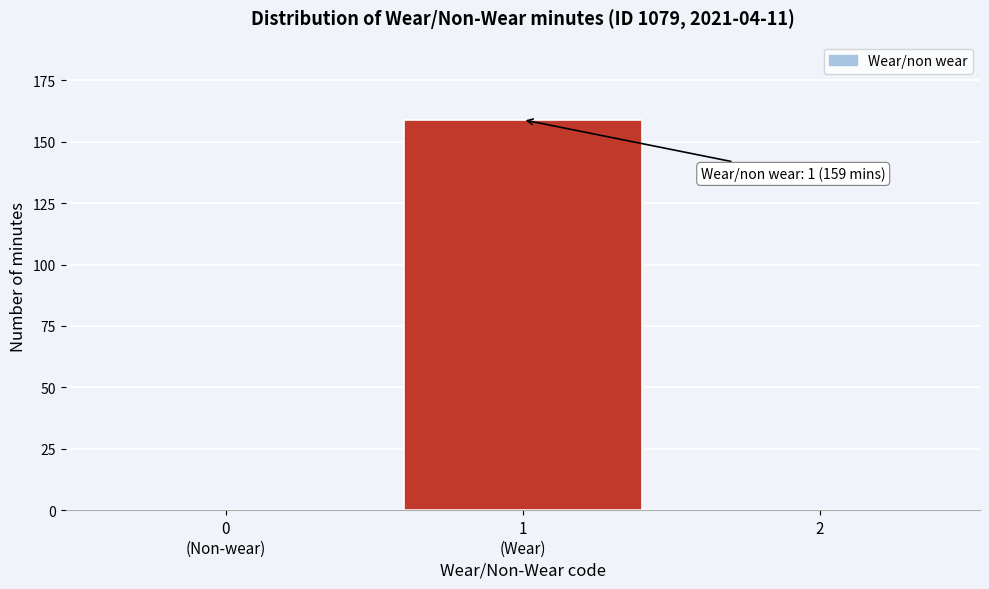

How many data points does each series have?

3